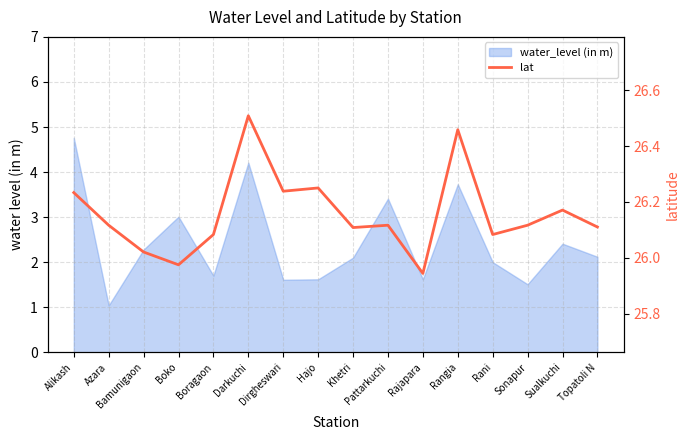

What position from the left is Rangia?

12